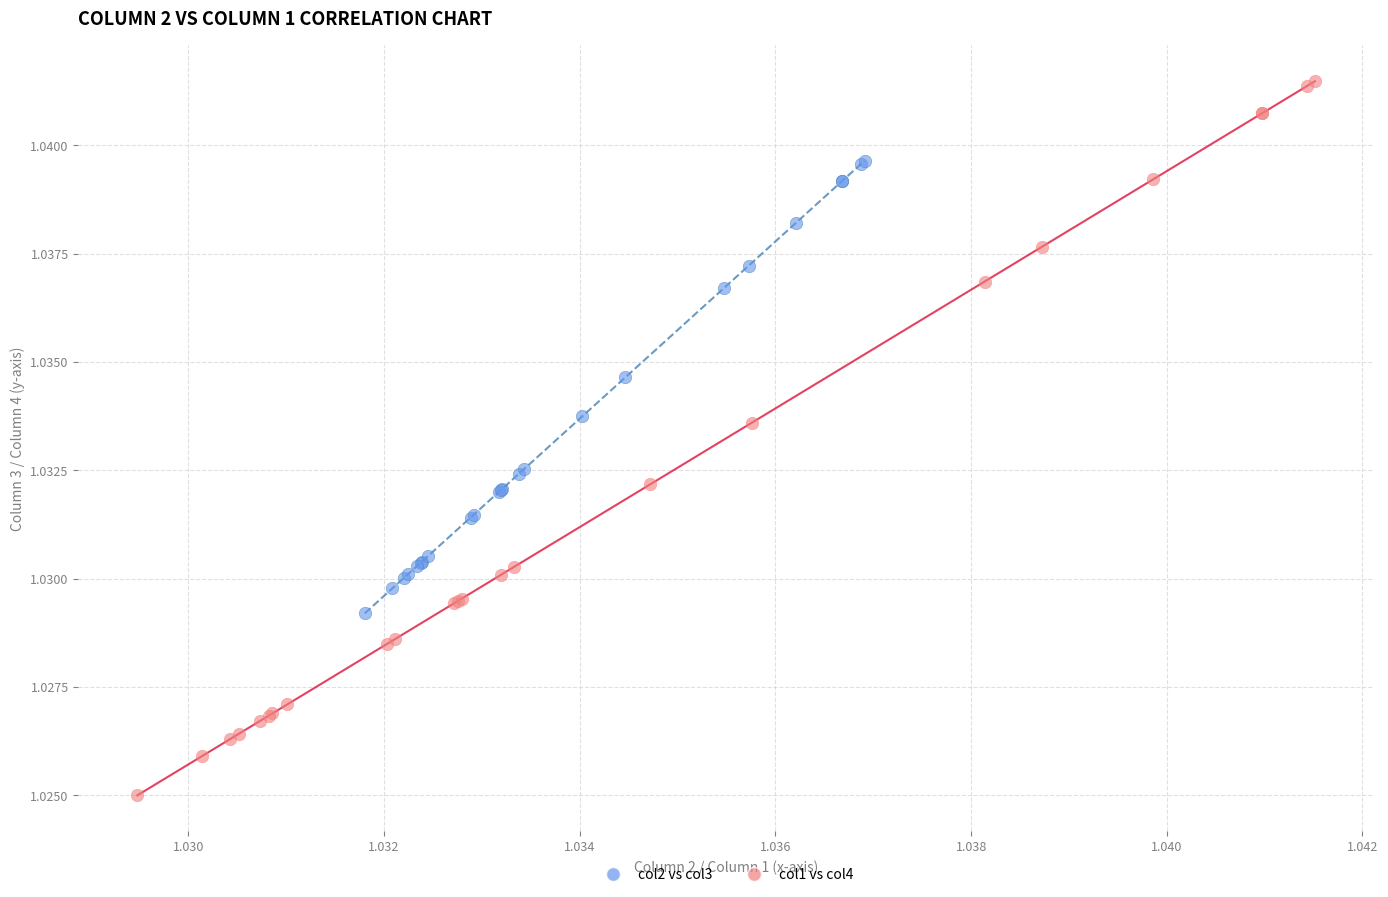

Which series has the largest Y range (max minus min)?

col1 vs col4